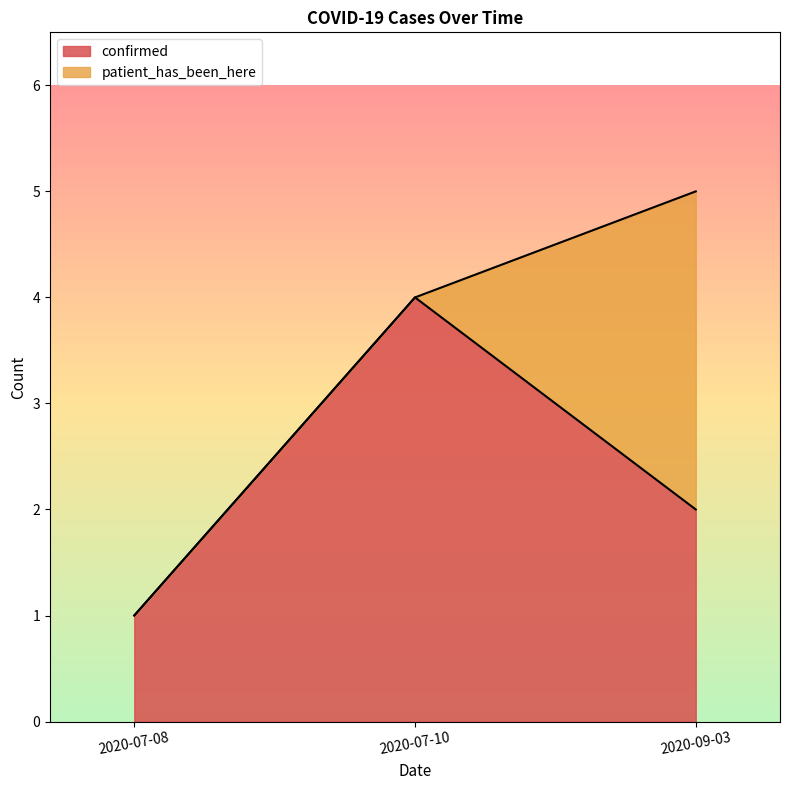

Where is patient_has_been_here nearest to the value 1?

2020-07-08